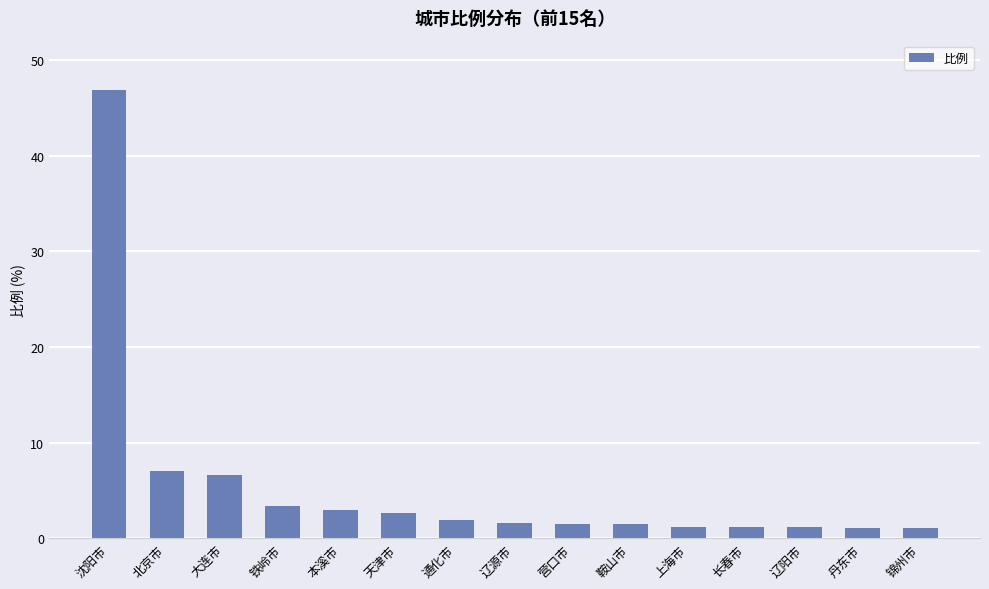

Is it true that the value at 铁岭市 is 3.4?

True